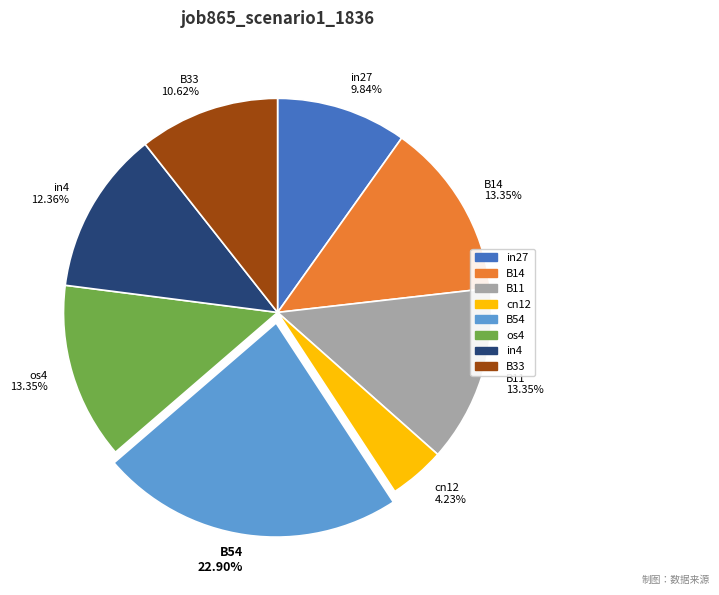

To the nearest percent, what is the difference between the B14 and B33 slice percentages?

3%